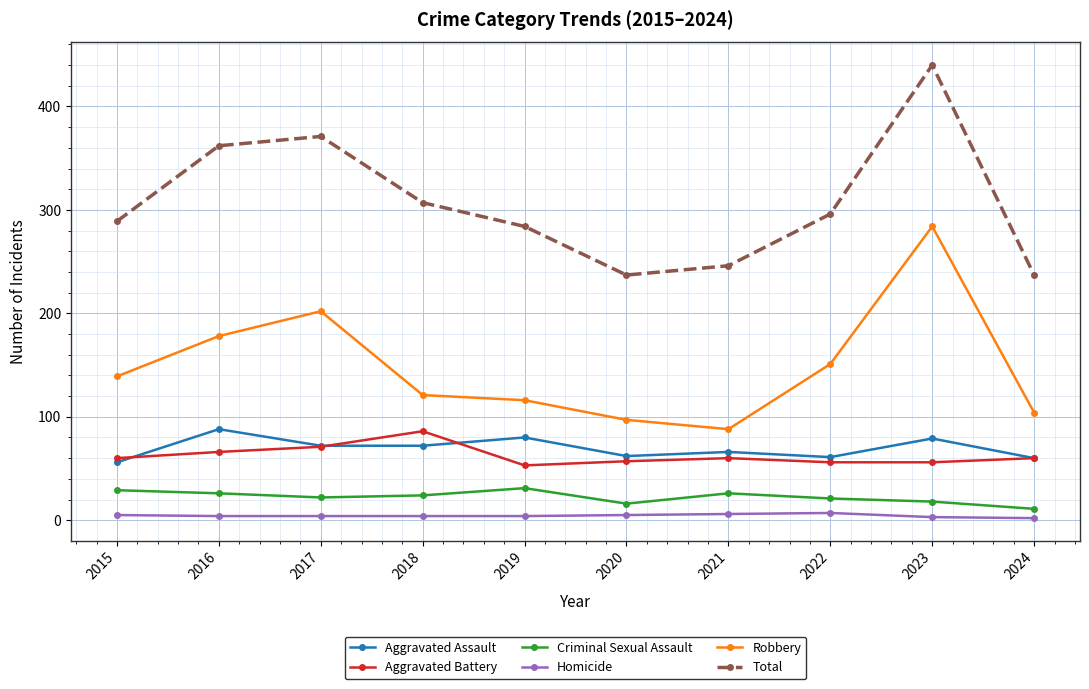

Is it true that Total equals 362 at 2016?

True